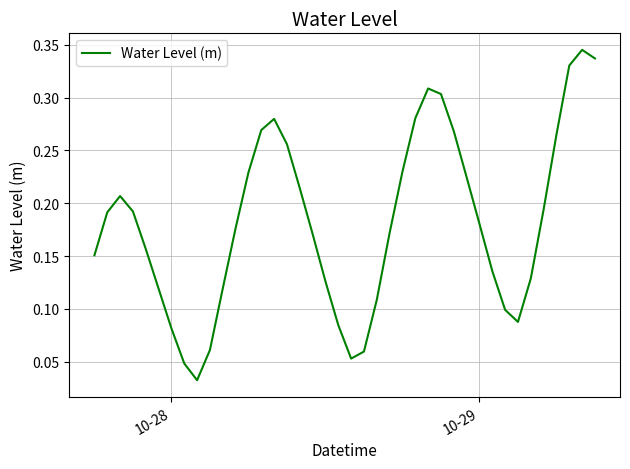

How many lines are shown in the chart?

1